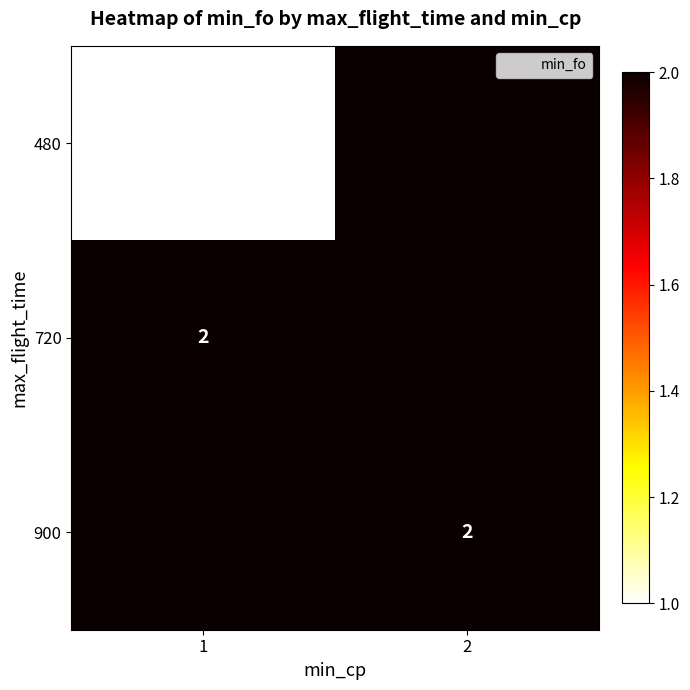

Which category has the highest value across all series?

2